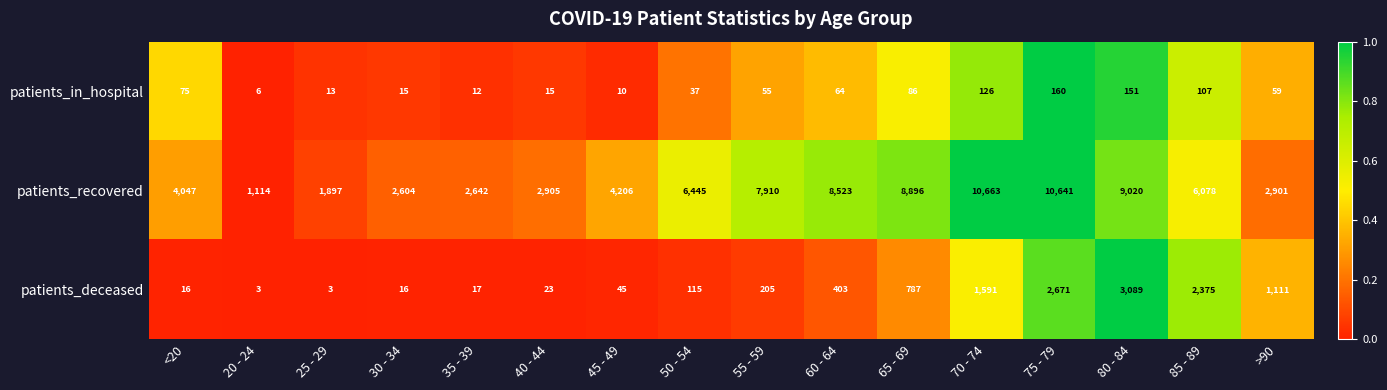

Which series has the largest total across all categories?

patients_recovered